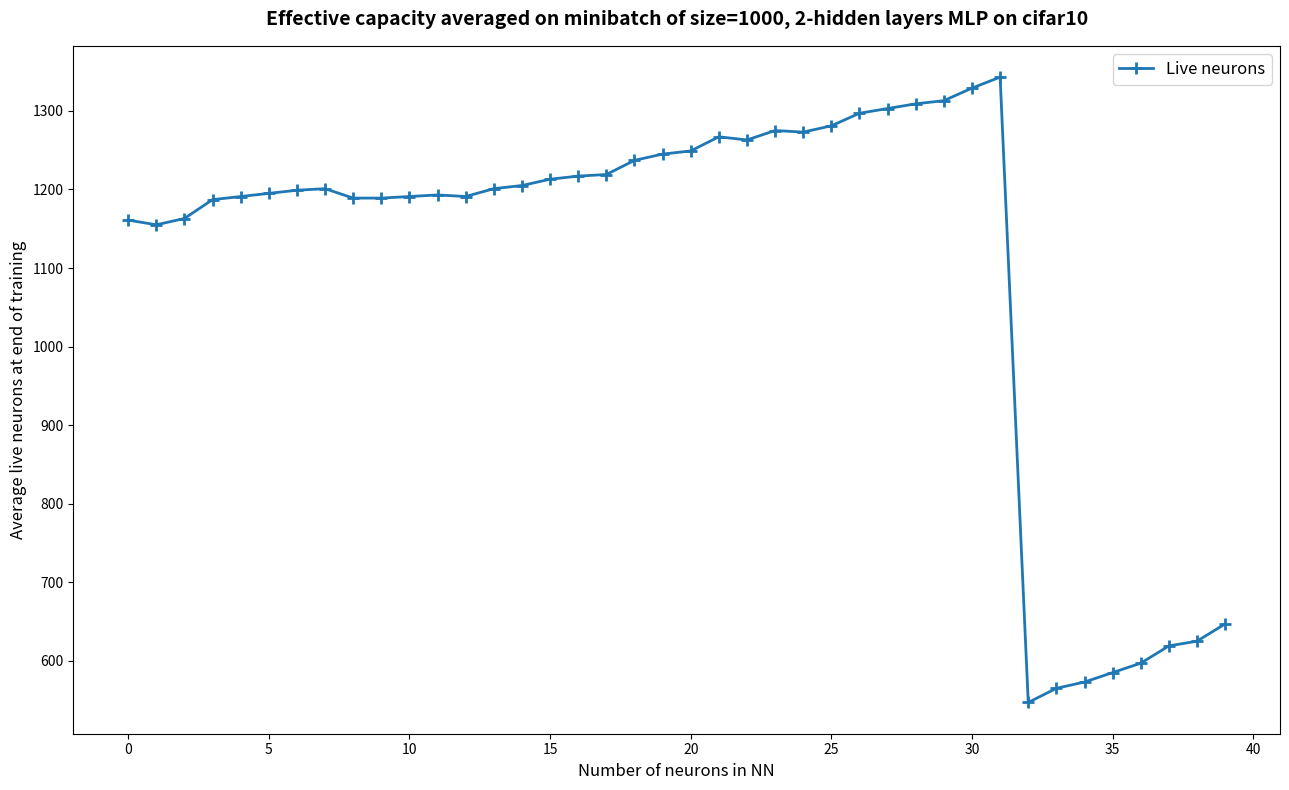

True or false: there are more than 2 points higher than both neighbors.

True